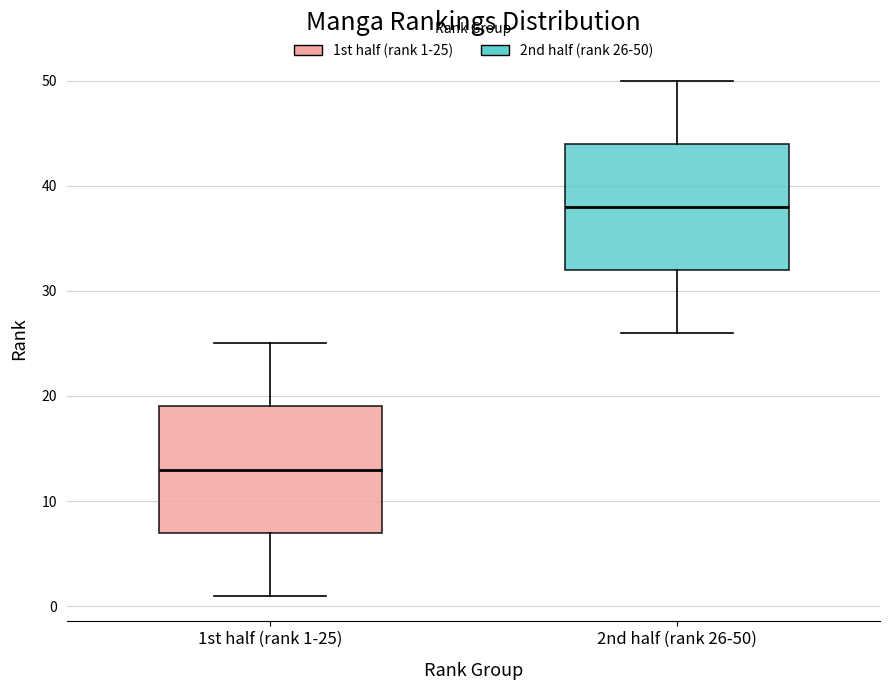

Reading left to right, transcribe this box plot: for each box, give where its median line is, the range the box spans, and where its two whiskers end, as read against the y-axis. The values are not printed on the chart, so give them approximately, as read against the axis.

1st half (rank 1-25): median 13, box 7 to 19, whiskers 1 to 25
2nd half (rank 26-50): median 38, box 32 to 44, whiskers 26 to 50